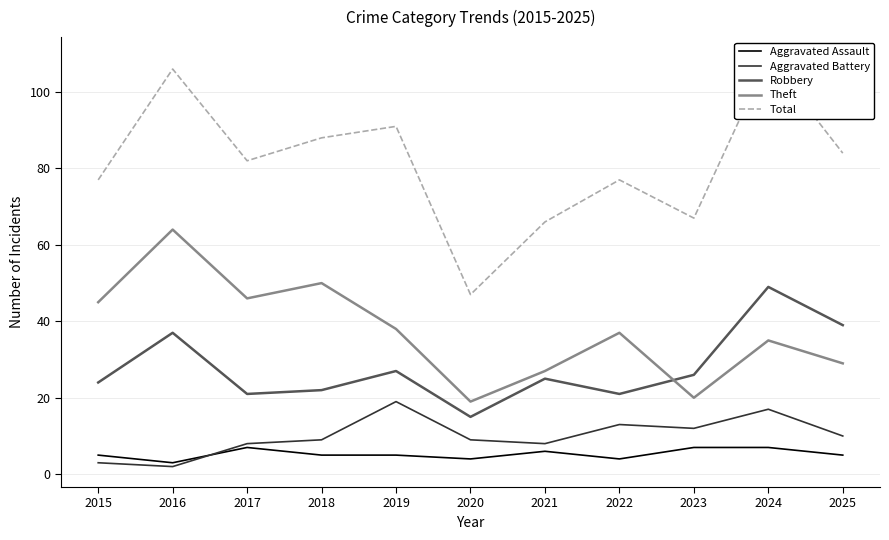

At which label is Aggravated Battery closest to 10?

2025